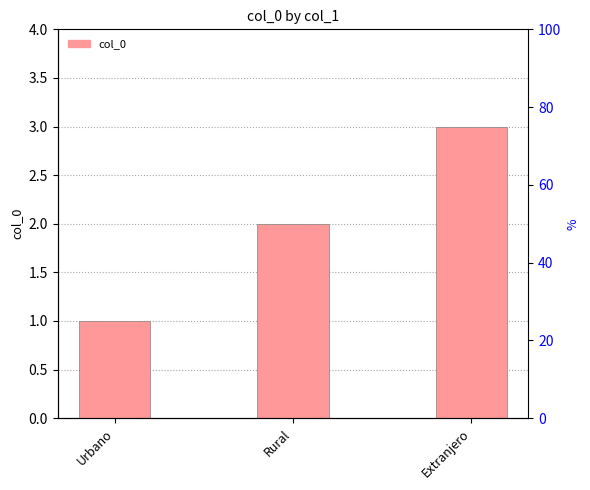

The chart shows a value of 2 at Rural. True or false?

True